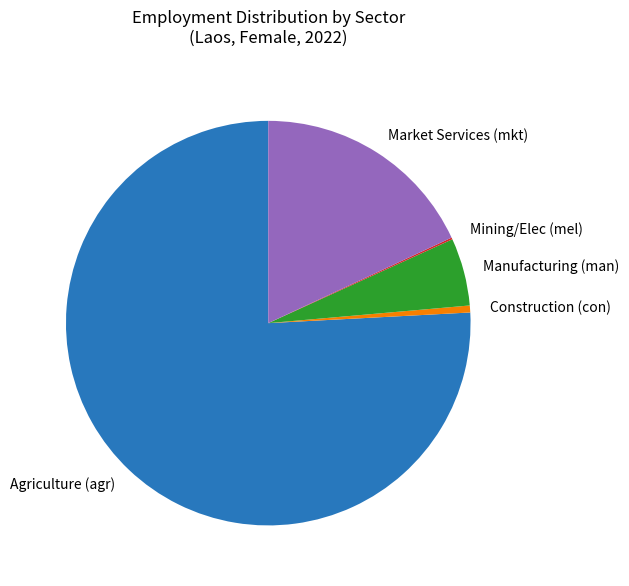

Which slice is the largest?

Agriculture (agr)